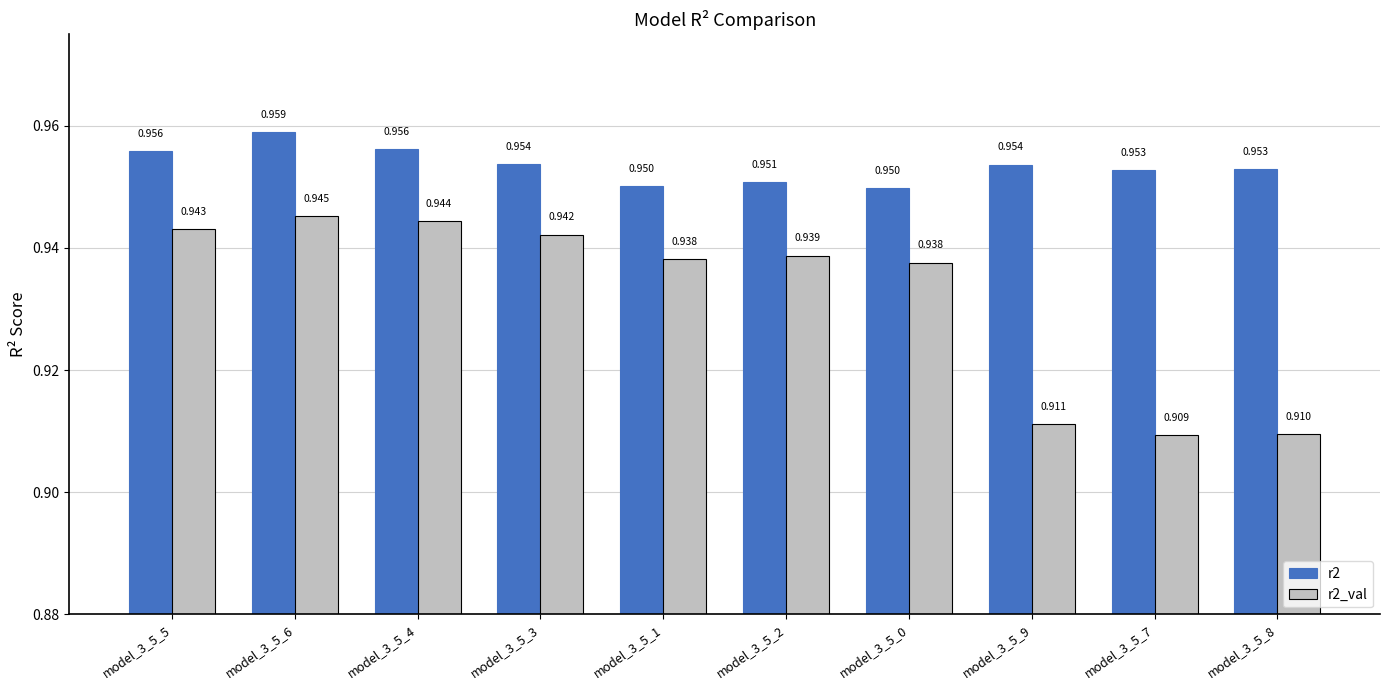

At how many categories does at least one series exceed 0?

10